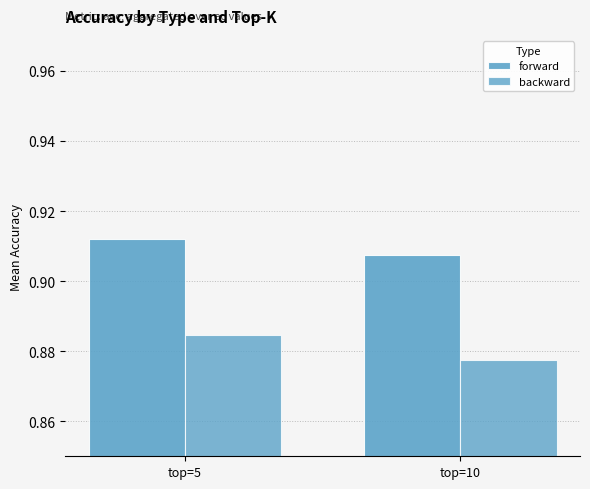

How many categories are shown in the chart?

2